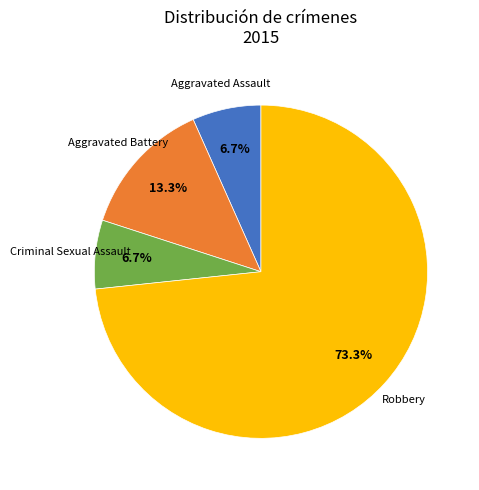

What is the largest slice in the pie chart?

Robbery